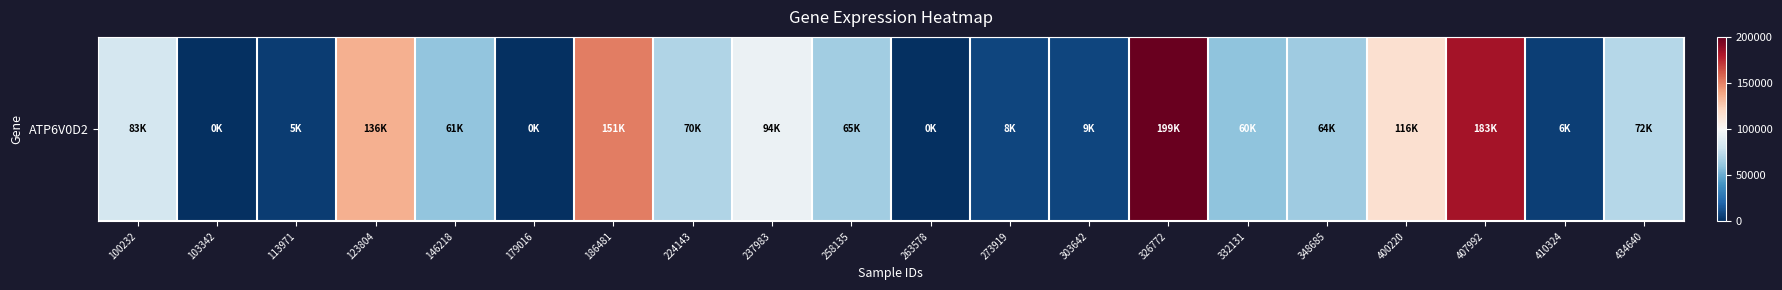

Count the number of values greater than 65386.

9